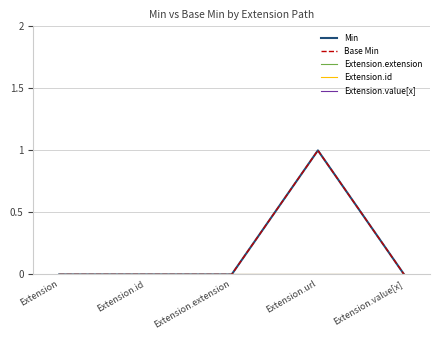

What is the maximum value shown in the chart?

1